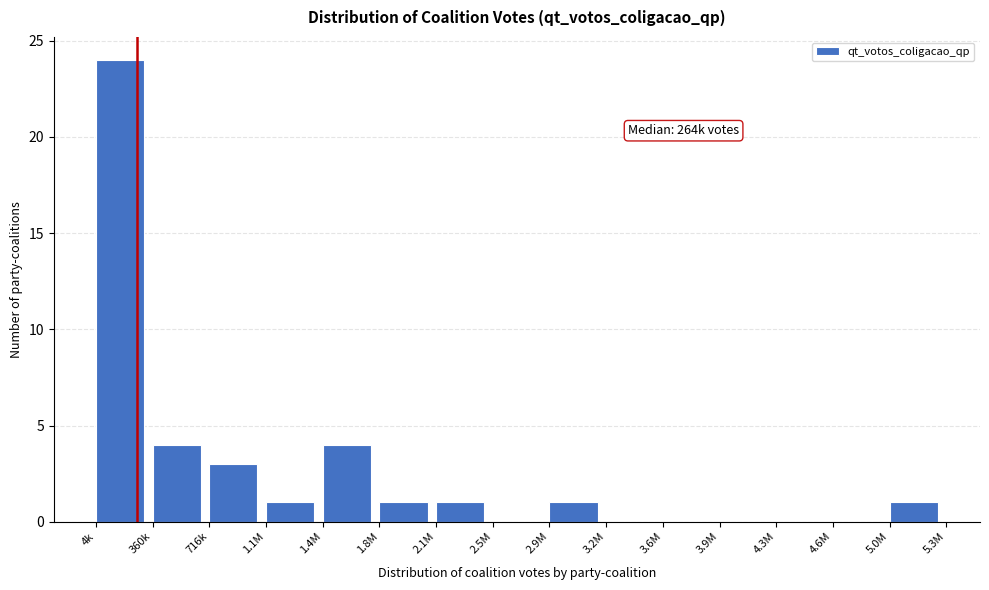

Reading left to right, extract all data points from this chart.

4k=24	360k=4	716k=3	1.1M=1	1.4M=4	1.8M=1	2.1M=1	2.5M=0	2.9M=1	3.2M=0	3.6M=0	3.9M=0	4.3M=0	4.6M=0	5.0M=1